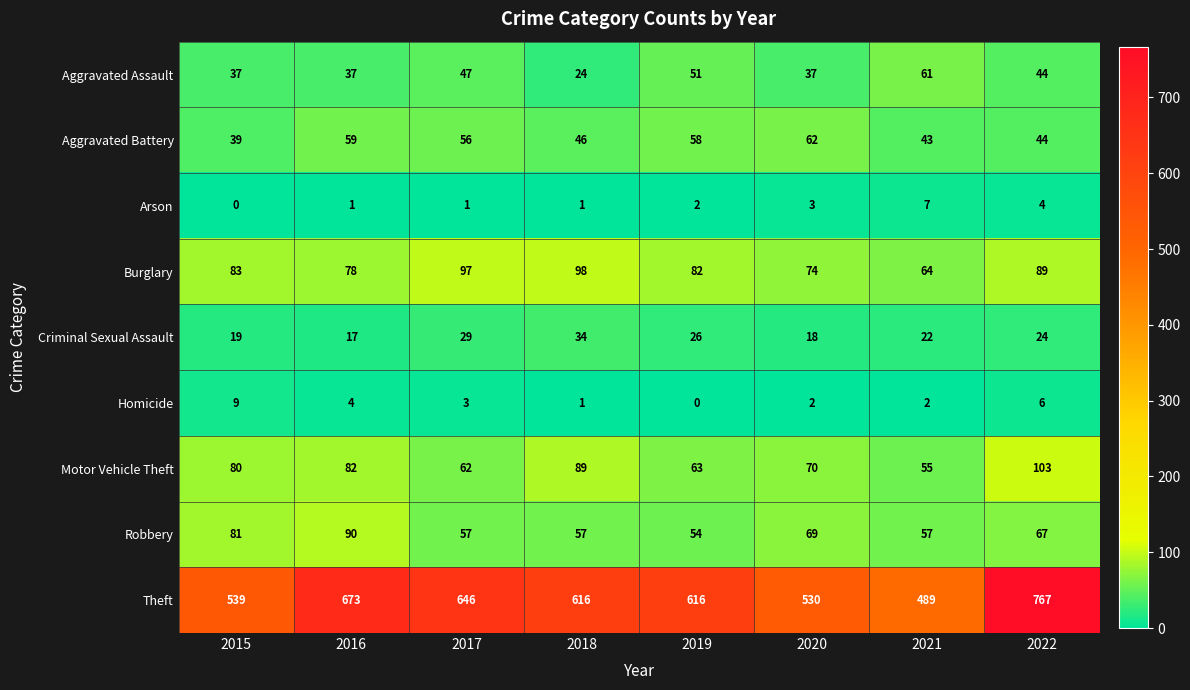

Between 2017 and 2021, which series saw the biggest shift?

Theft